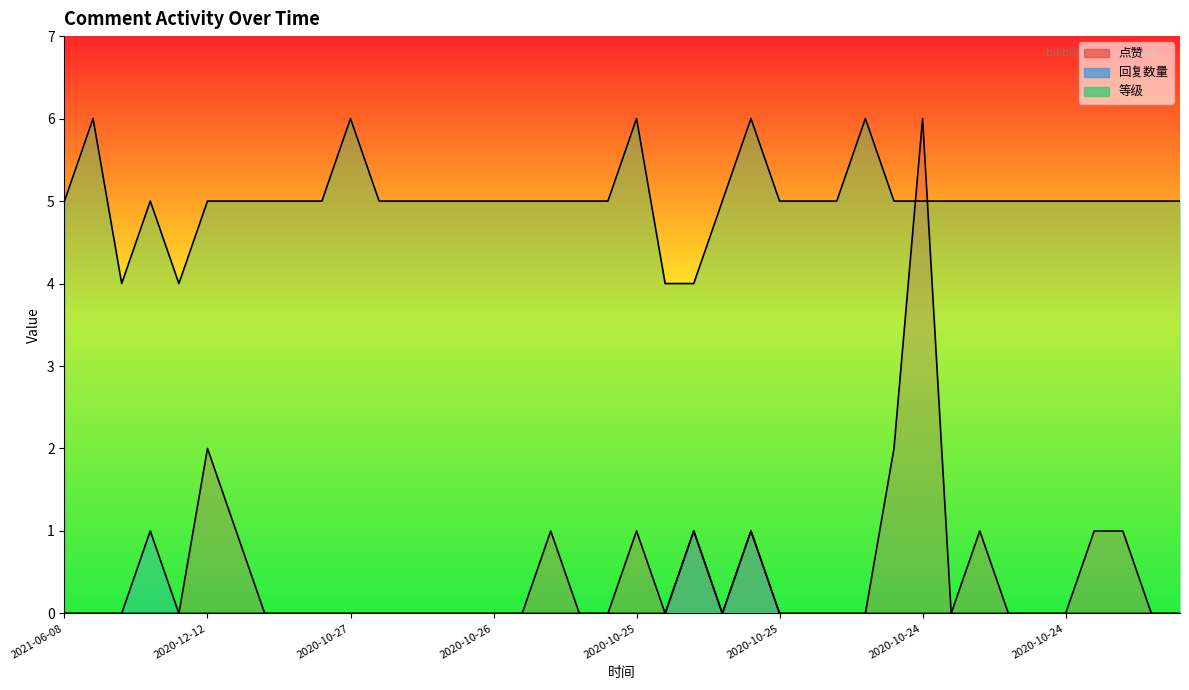

List the labels in order of 点赞 value, largest first.

2020-10-24, 2020-12-12, 2020-10-24, 2020-11-04, 2020-10-25, 2020-10-25, 2020-10-25, 2020-10-25, 2020-10-24, 2020-10-24, 2020-10-24, 2021-06-08, 2021-06-08, 2021-05-20, 2021-05-05, 2021-04-16, 2020-10-29, 2020-10-28, 2020-10-28, 2020-10-27, 2020-10-27, 2020-10-27, 2020-10-27, 2020-10-27, 2020-10-26, 2020-10-26, 2020-10-25, 2020-10-25, 2020-10-25, 2020-10-25, 2020-10-25, 2020-10-25, 2020-10-24, 2020-10-24, 2020-10-24, 2020-10-24, 2020-10-24, 2020-10-24, 2020-10-24, 2020-10-24